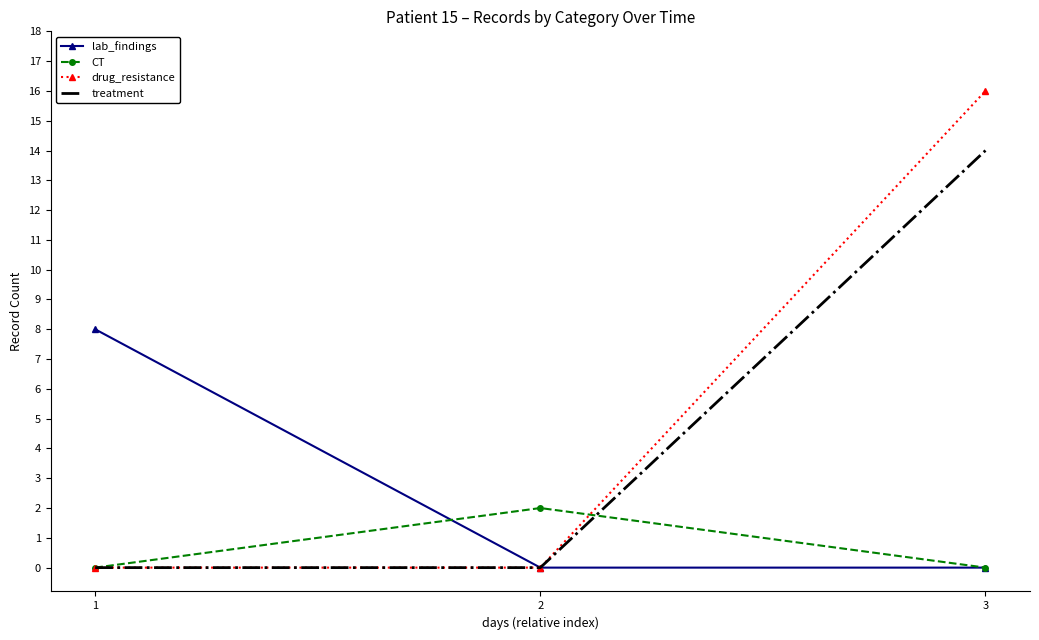

The drug_resistance series shows 0 at 1. True or false?

True